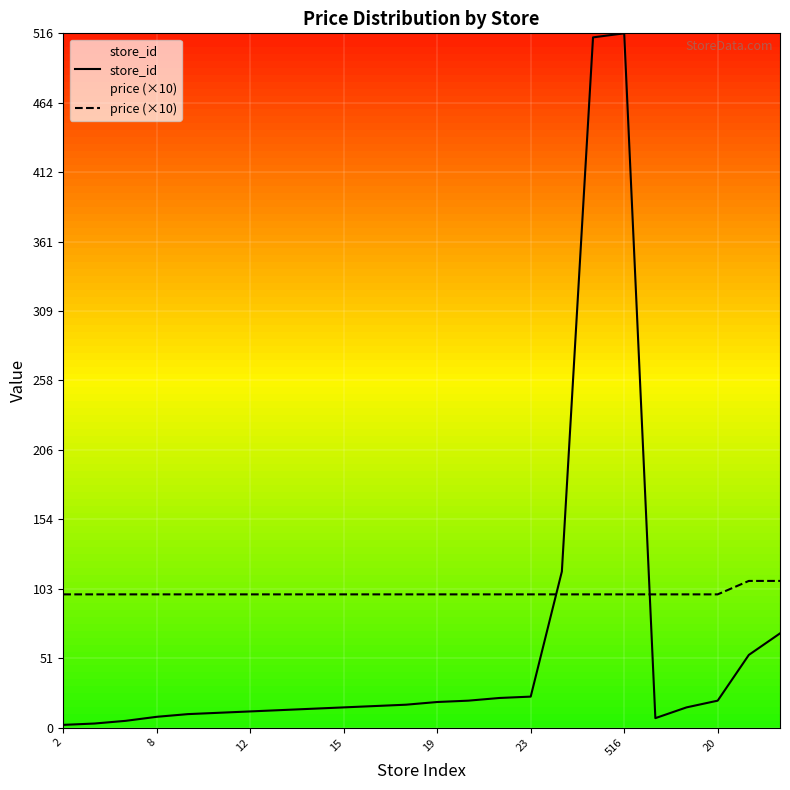

Rank the series by their average value, from highest to lowest.

price (×10), store_id